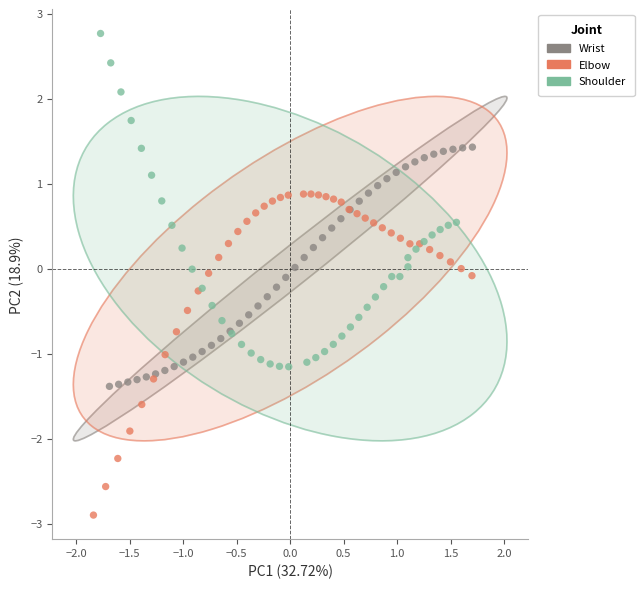

Which series contains the lowest Y value?

Elbow